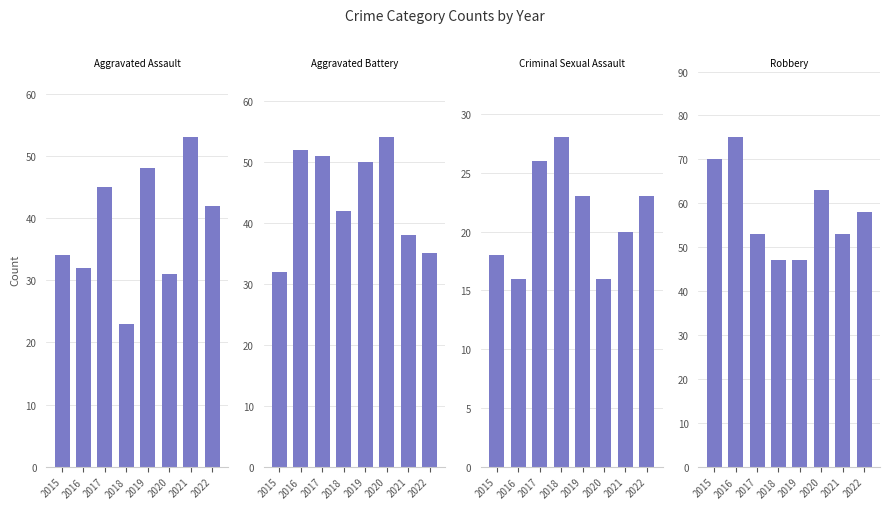

The value of Aggravated Battery at 2018 is 42. True or false?

True